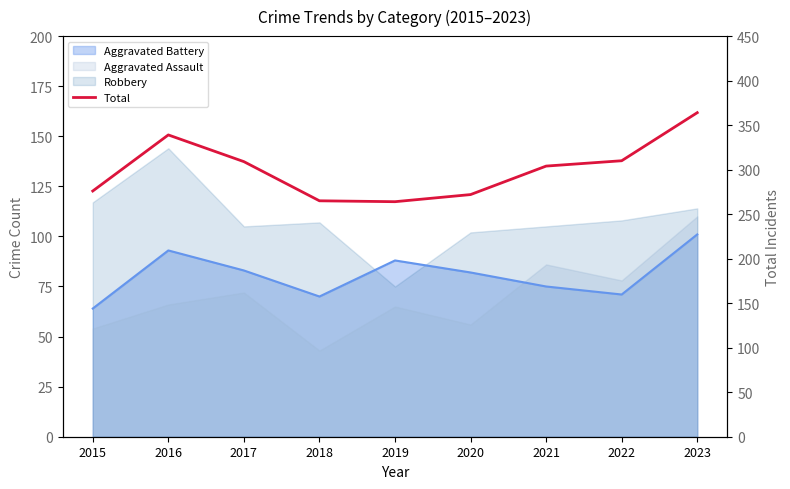

Reading left to right, list all the values displayed in this chart.

276	339	309	265	264	272	304	310	364